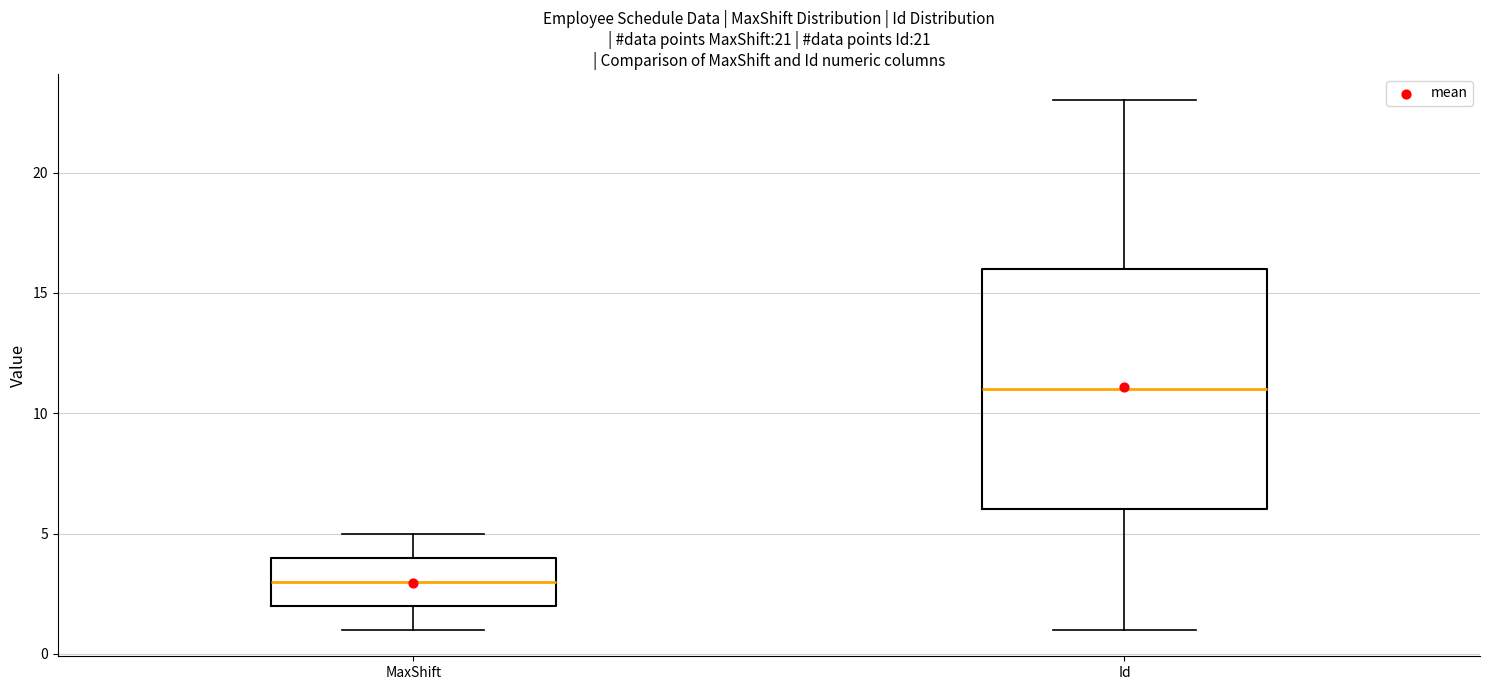

Comparing the boxes themselves (not the whiskers), which one is the tallest?

Id